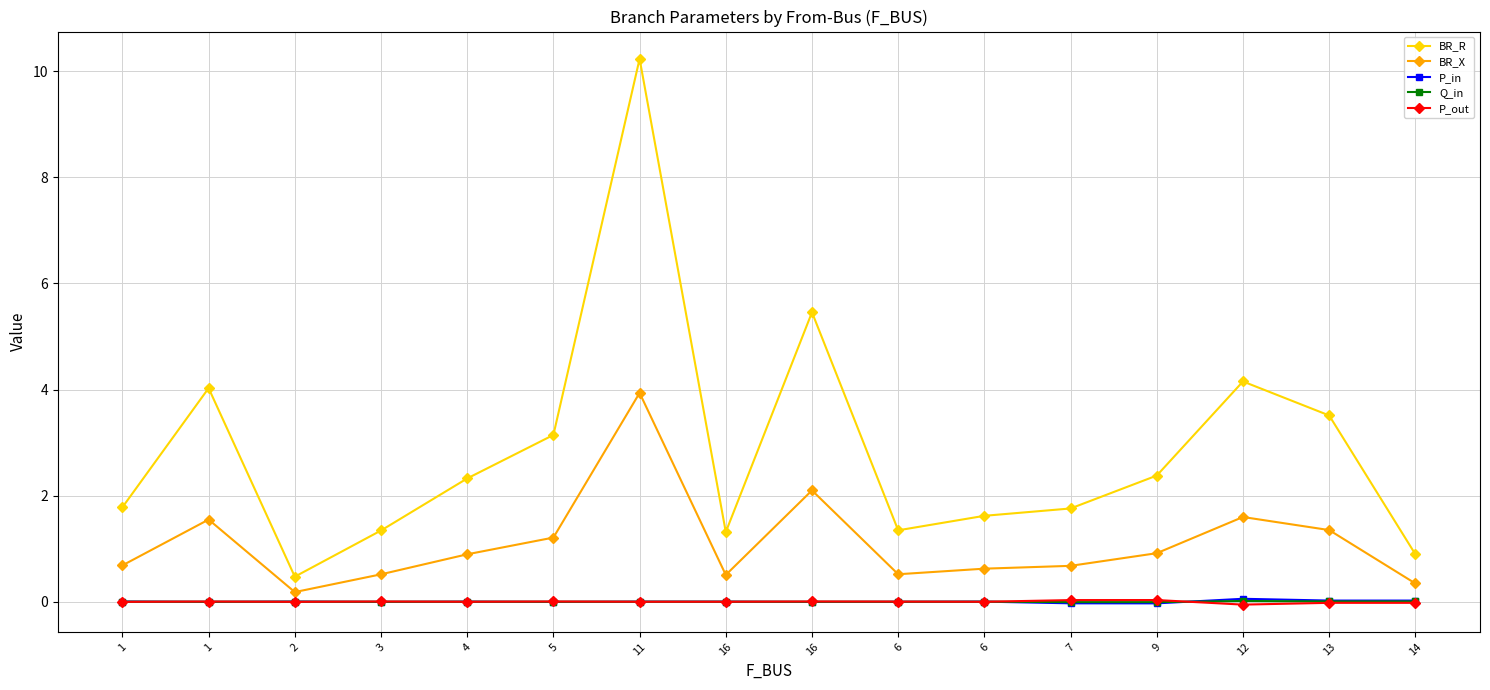

The value of Q_in at 11 is 0.0. True or false?

True